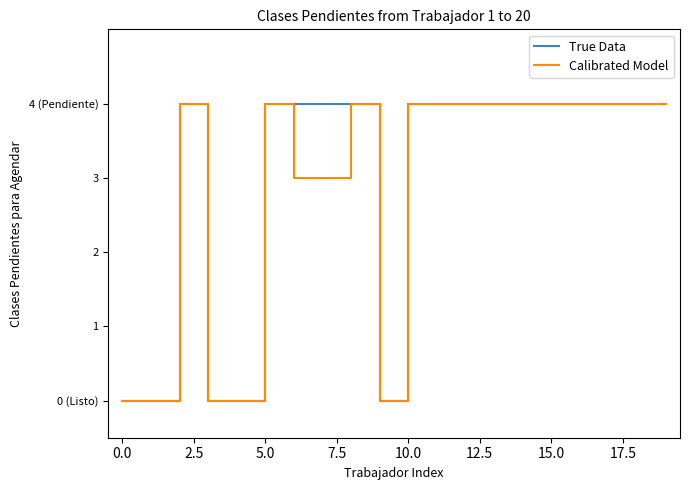

Reading left to right, list all the values displayed in this chart.

True Data: 0	0	4	0	0	4	4	4	4	0	4	4	4	4	4	4	4	4	4	4
Calibrated Model: 0	0	4	0	0	4	3	3	4	0	4	4	4	4	4	4	4	4	4	4